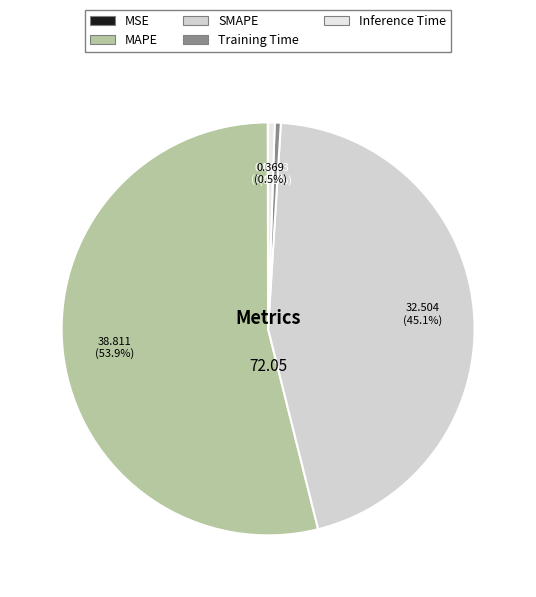

How many segments does this pie chart have?

5